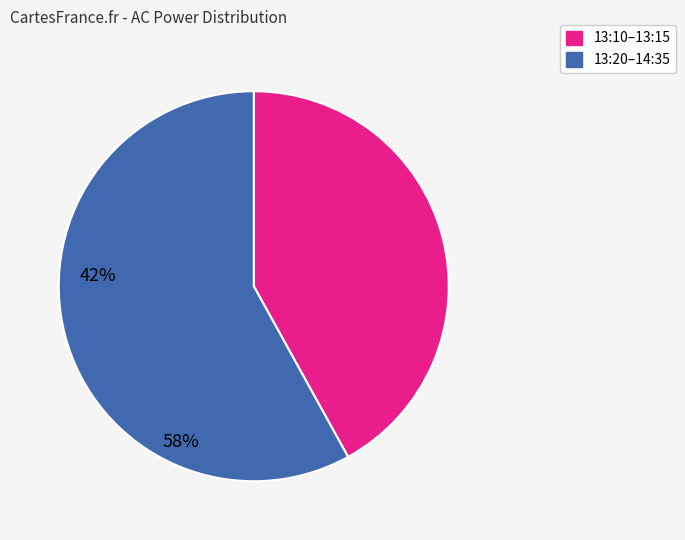

Is there any slice that represents more than half of the pie?

Yes